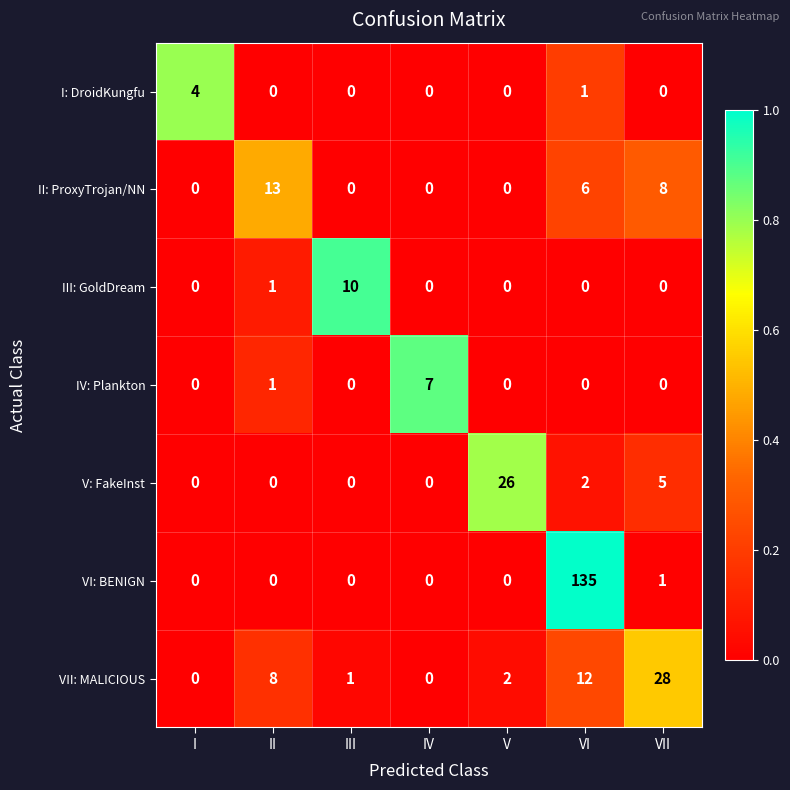

What is the sum of the I: DroidKungfu values at I and II?

4